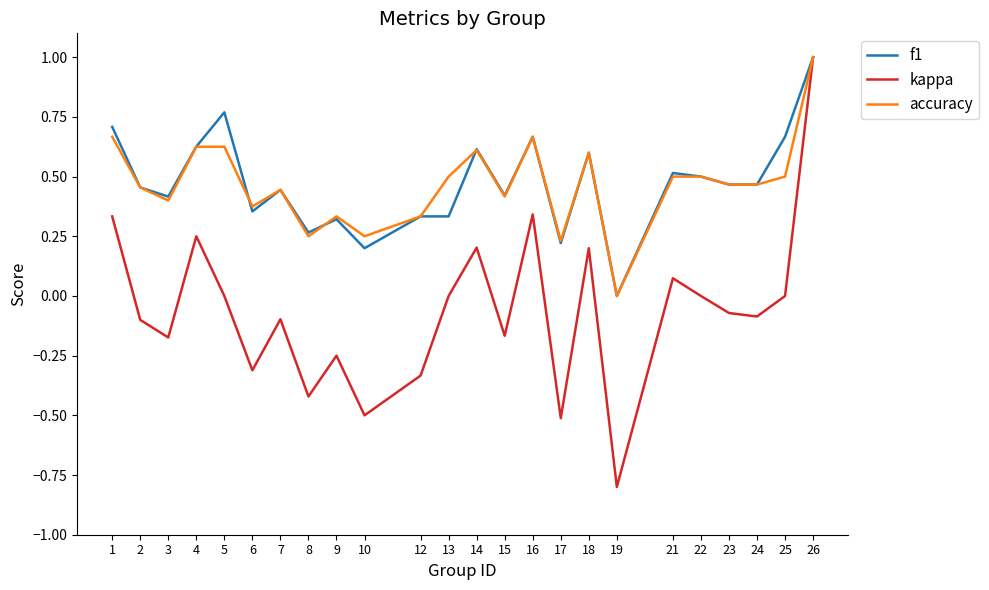

True or false: accuracy has a value of 0.5 at 25.

True